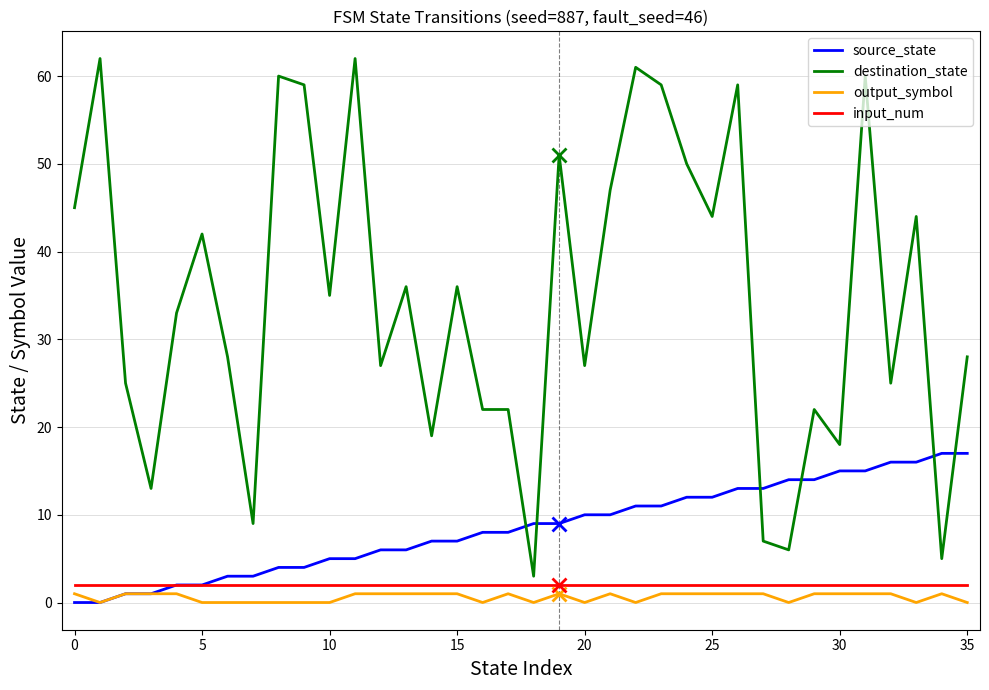

Which series has the largest total across all categories?

destination_state